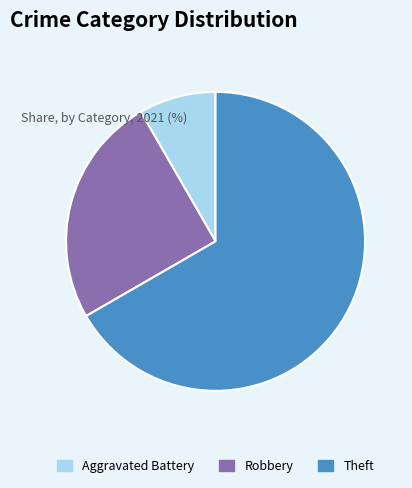

Is there any slice that represents more than half of the pie?

Yes